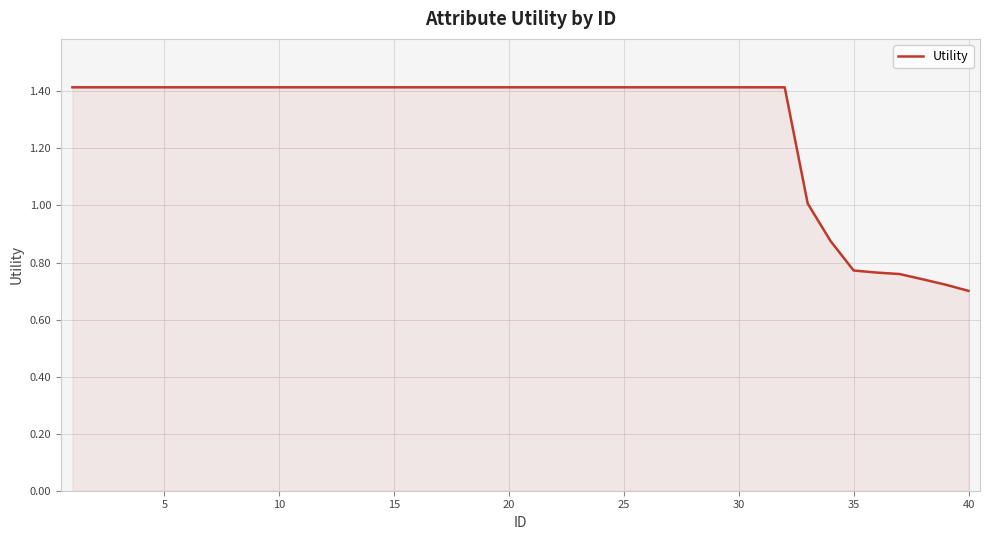

How many lines are shown in the chart?

1